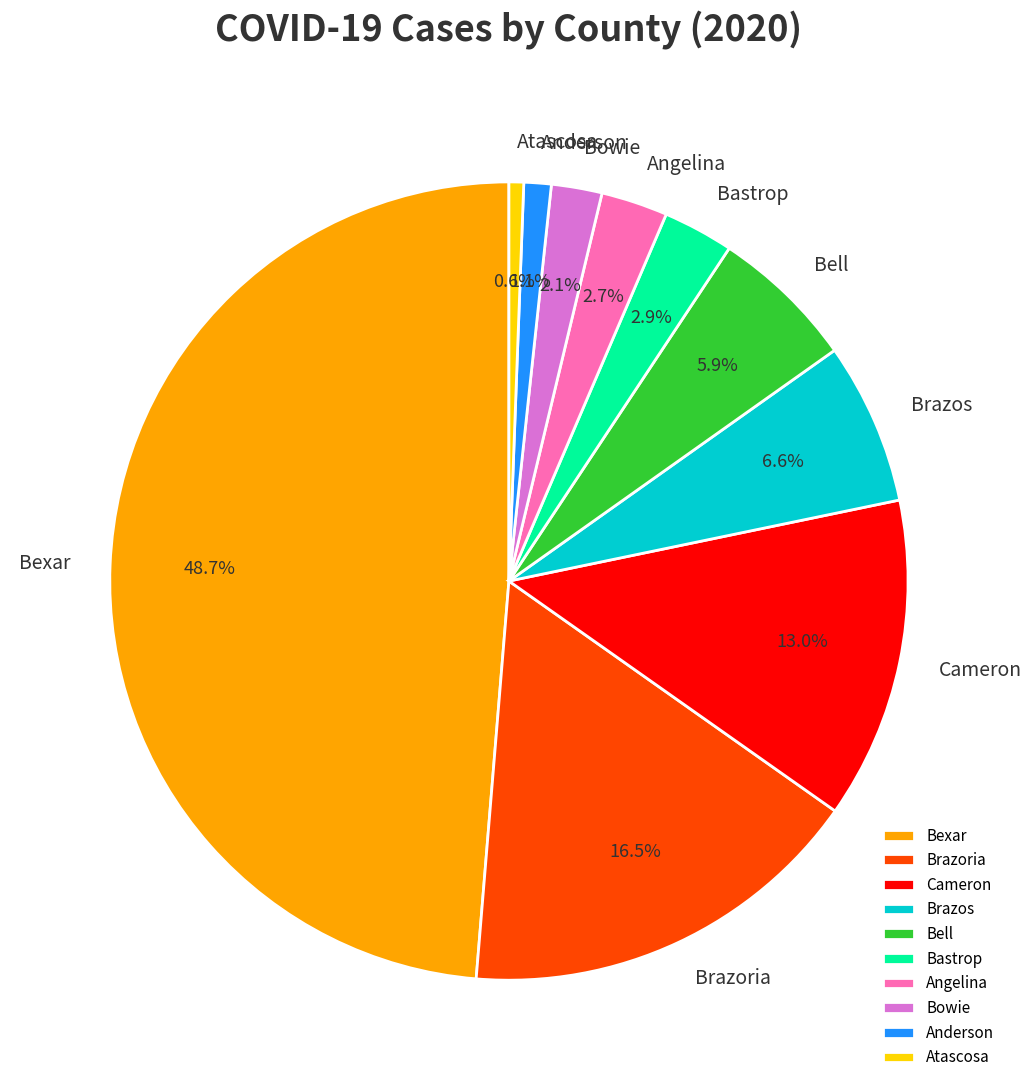

Which category has the smallest portion of the pie?

Atascosa